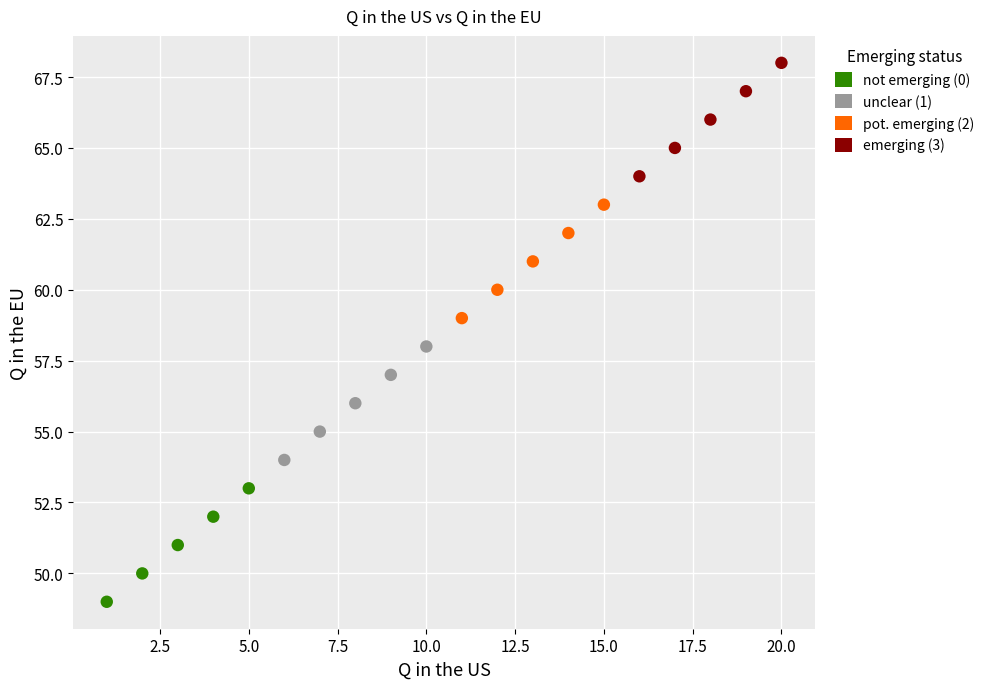

Which series contains the highest Y value?

emerging (3)